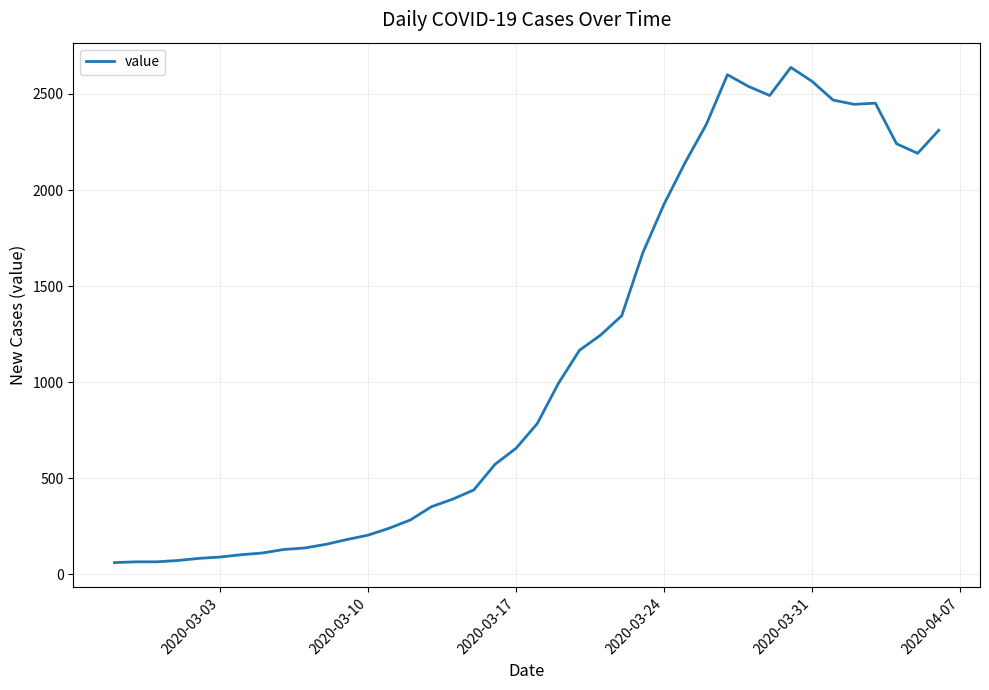

What is the difference between the maximum and minimum values?

2577